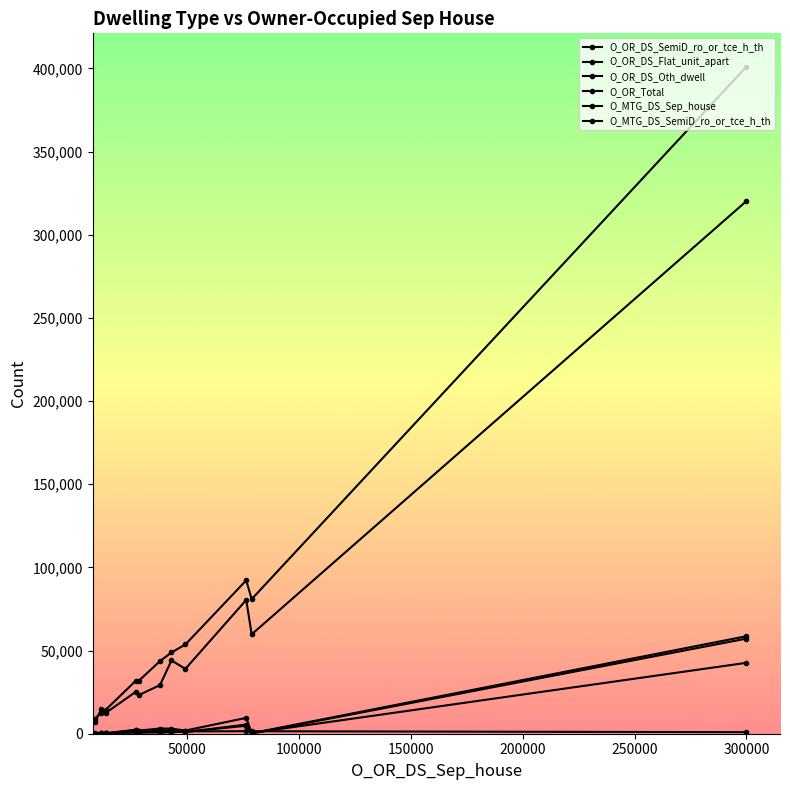

Count the number of data series in this chart.

6